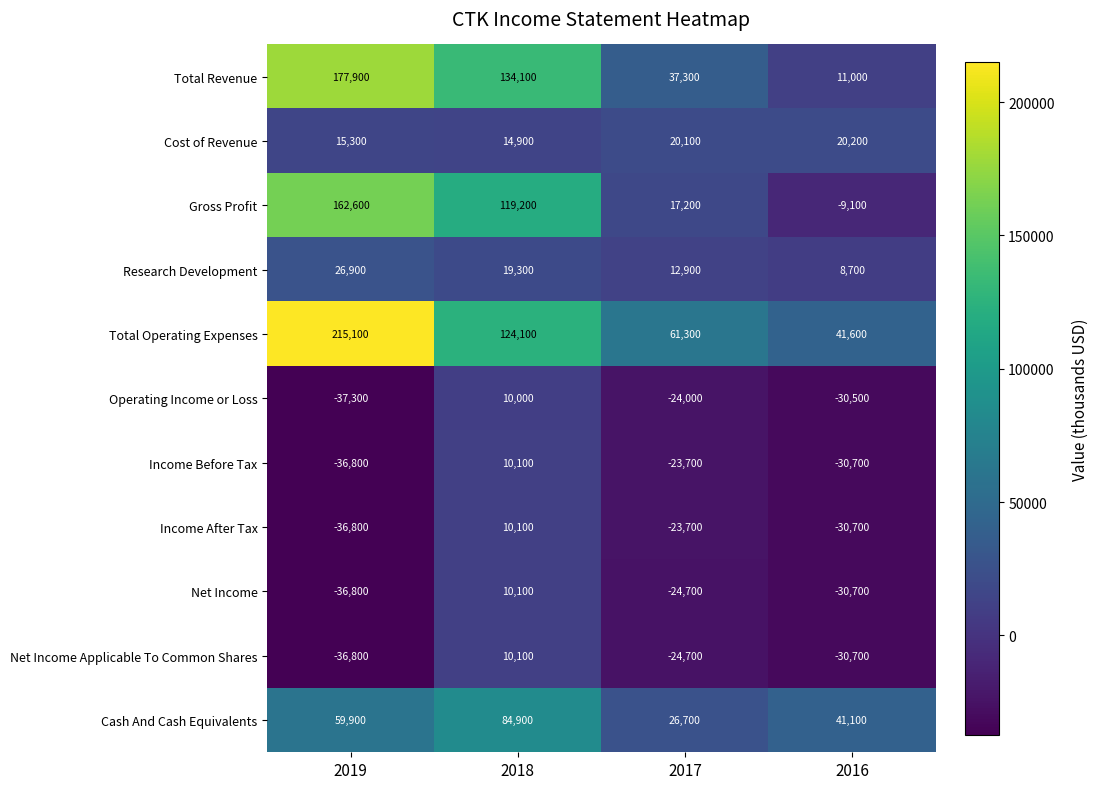

What is the spread (max minus min) of values at 2019?

252400